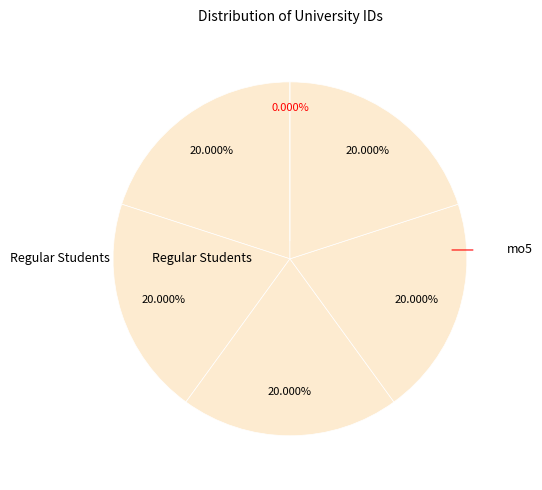

How many segments does this pie chart have?

6